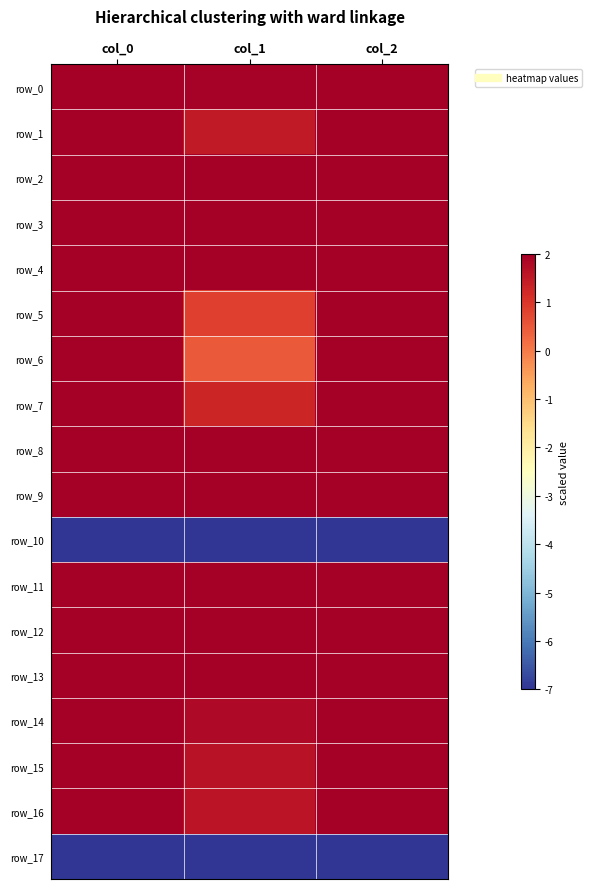

At how many categories does at least one series exceed 0?

3